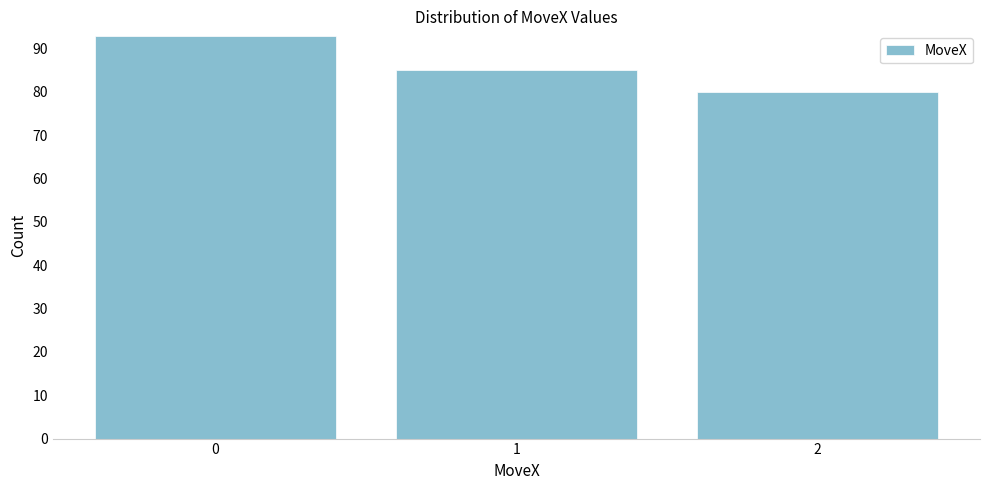

Reading left to right, what are all the values shown in this chart?

0=93	1=85	2=80